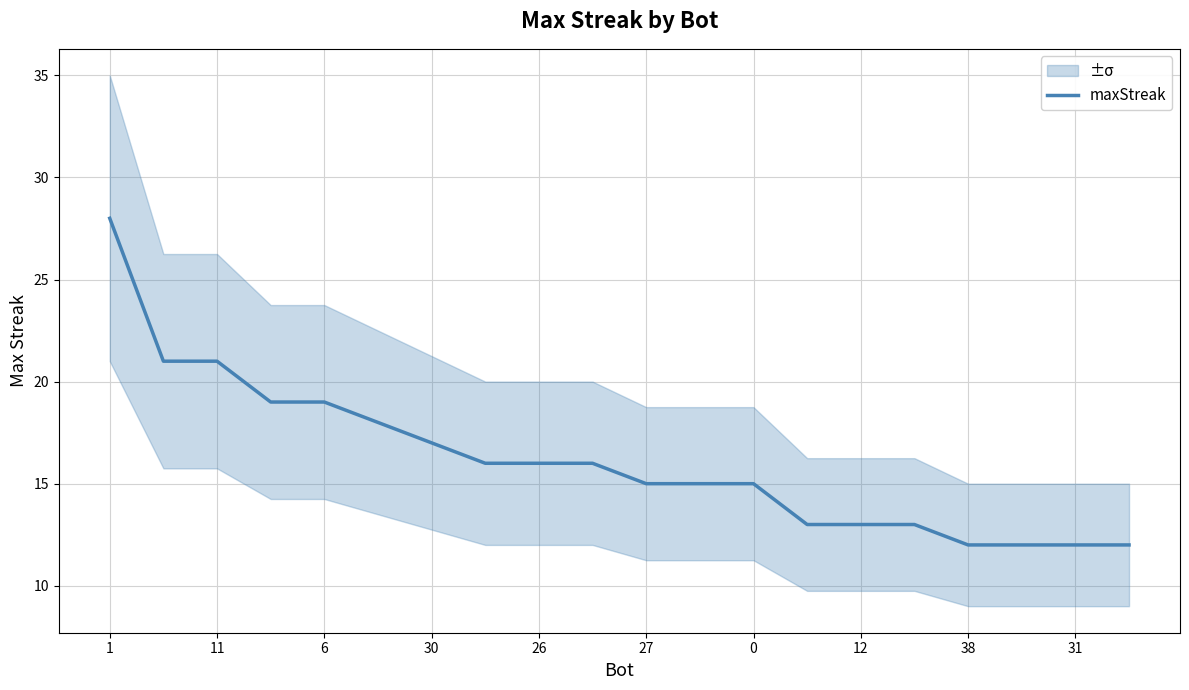

Is it true that maxStreak equals 21 at 11?

True